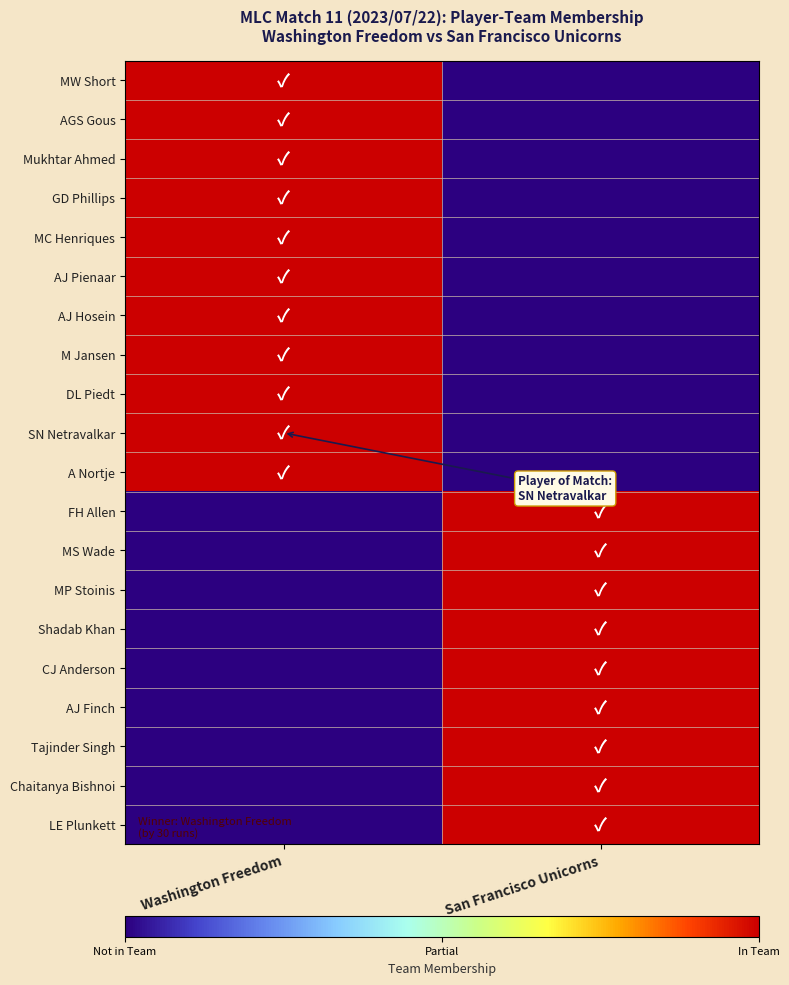

Which series has the widest spread of values?

MW Short